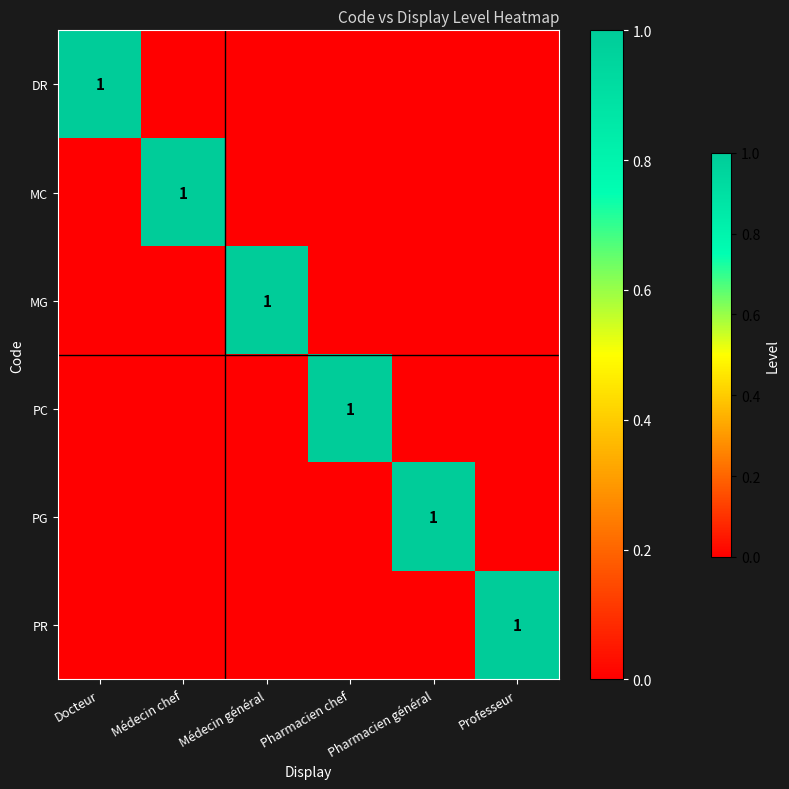

What is the total value across all series at Médecin chef?

1